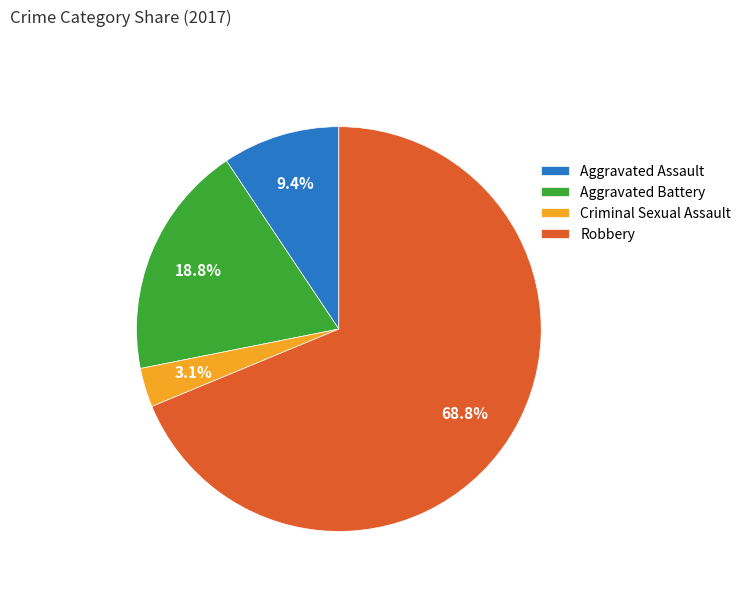

The Aggravated Battery slice represents 19% of the pie. True or false?

True